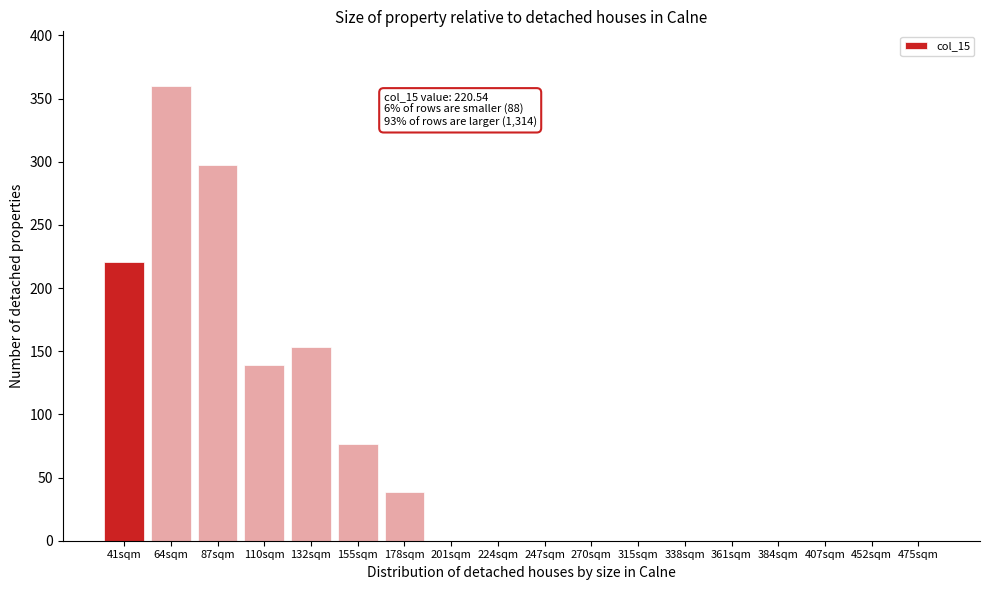

Reading left to right, transcribe all the data shown in this chart.

41sqm=220.5	64sqm=360.0	87sqm=297.2	110sqm=139.5	132sqm=153.4	155sqm=76.7	178sqm=38.4	201sqm=0.0	224sqm=0.0	247sqm=0.0	270sqm=0.0	315sqm=0.0	338sqm=0.0	361sqm=0.0	384sqm=0.0	407sqm=0.0	452sqm=0.0	475sqm=0.0